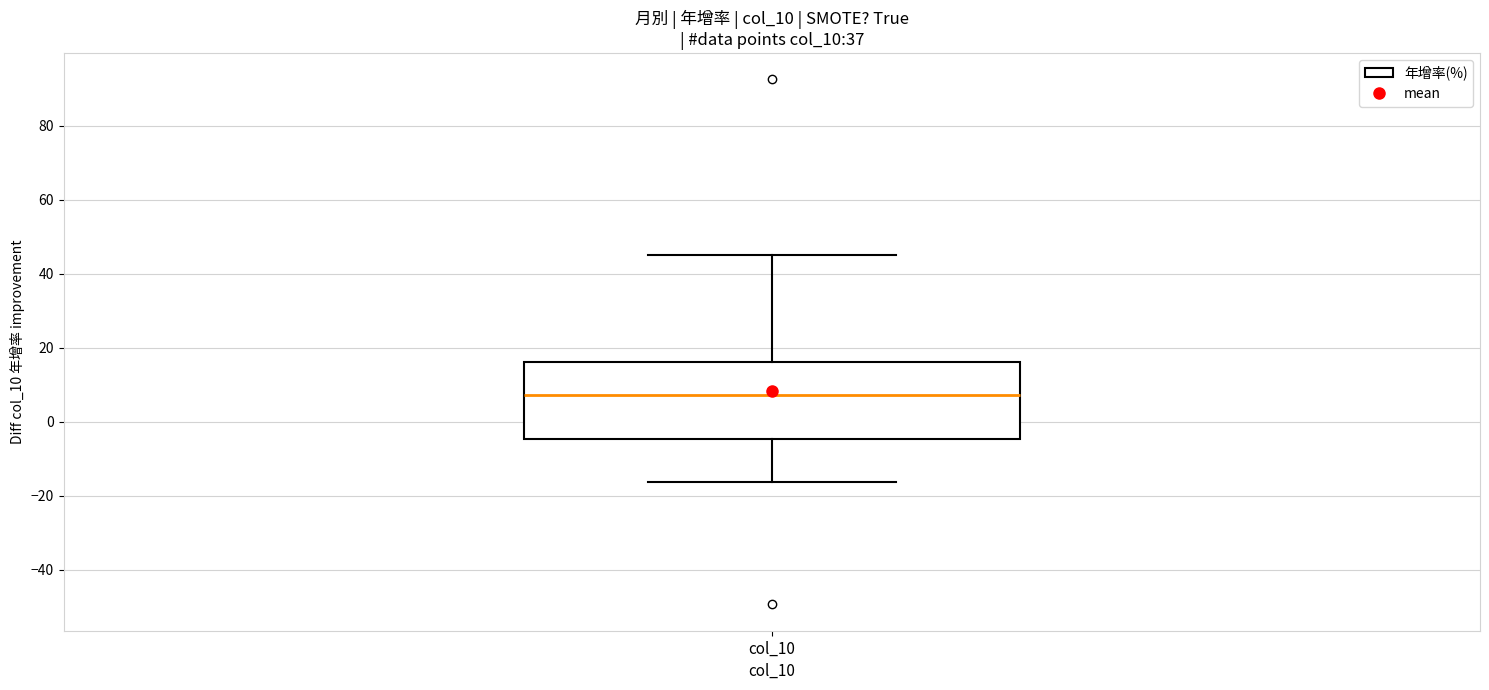

Read this box plot against the y-axis: the position of the median line, the range covered by the box, and the ends of both whiskers. The values are not printed on the chart, so give them approximately, as read against the axis.

median 8, box -4 to 16, whiskers -16 to 44